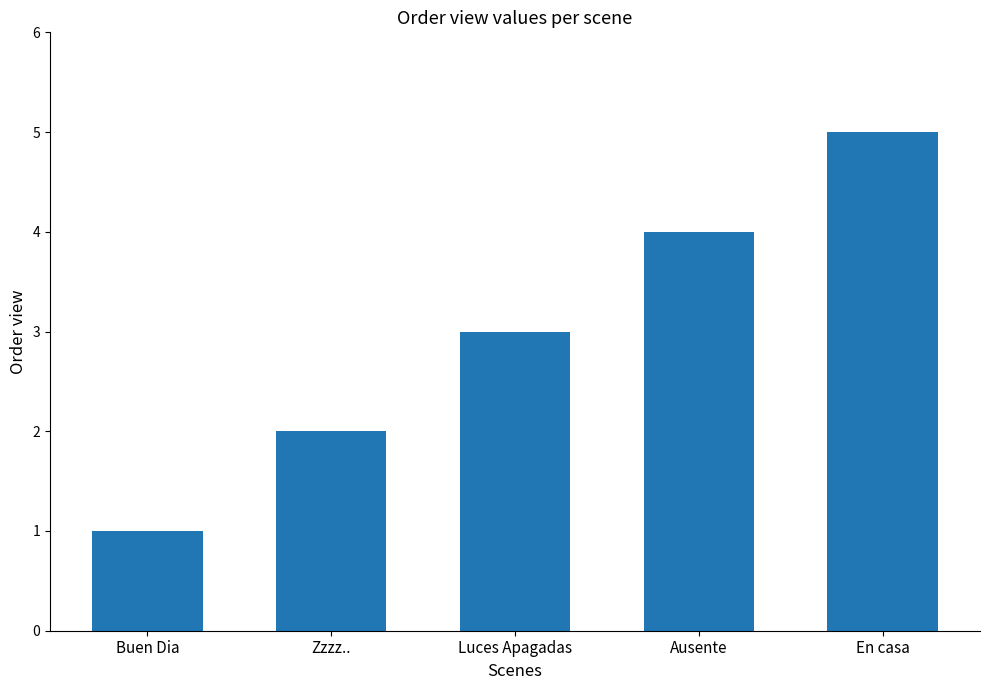

Approximately how many times larger is the value at Zzzz.. compared to En casa?

0.4